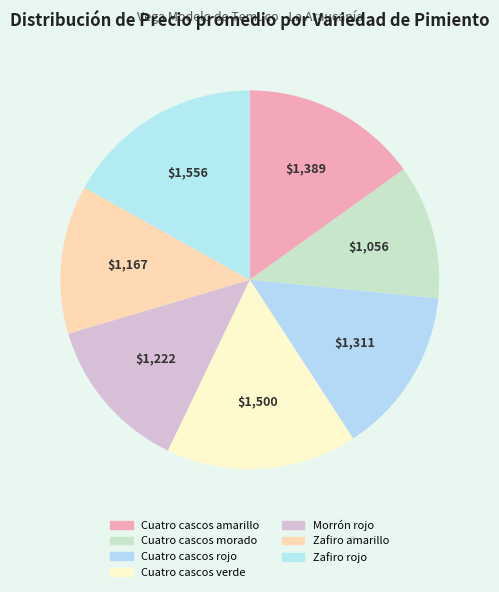

Count the number of slices in the pie.

7